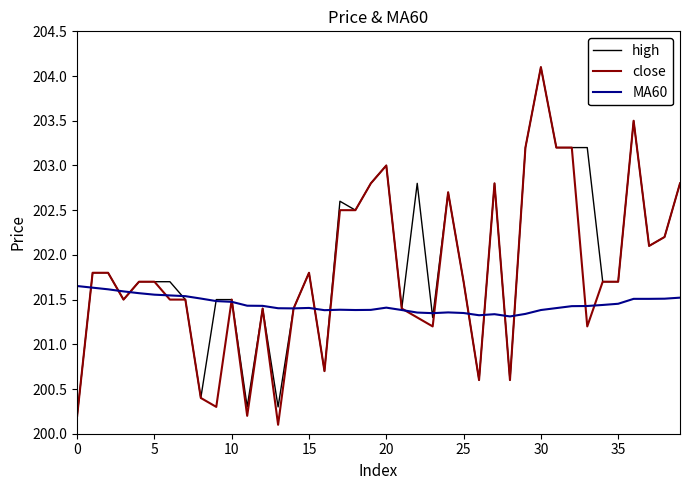

Rank the series by their average value, from highest to lowest.

high, close, MA60